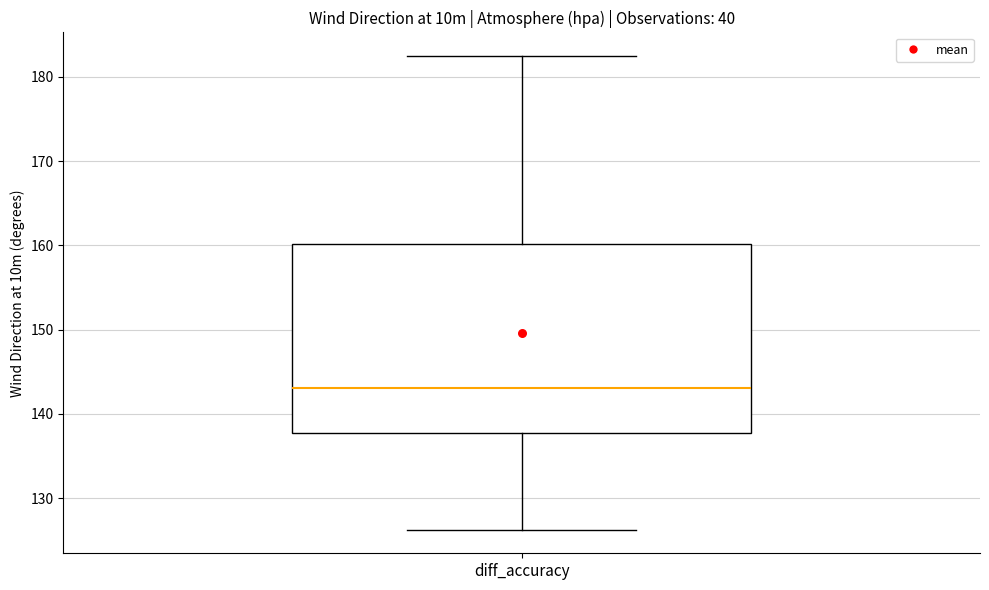

Where is the lower edge of the box for diff_accuracy on the y-axis? The values are not printed on the chart, so give them approximately, as read against the axis.

138